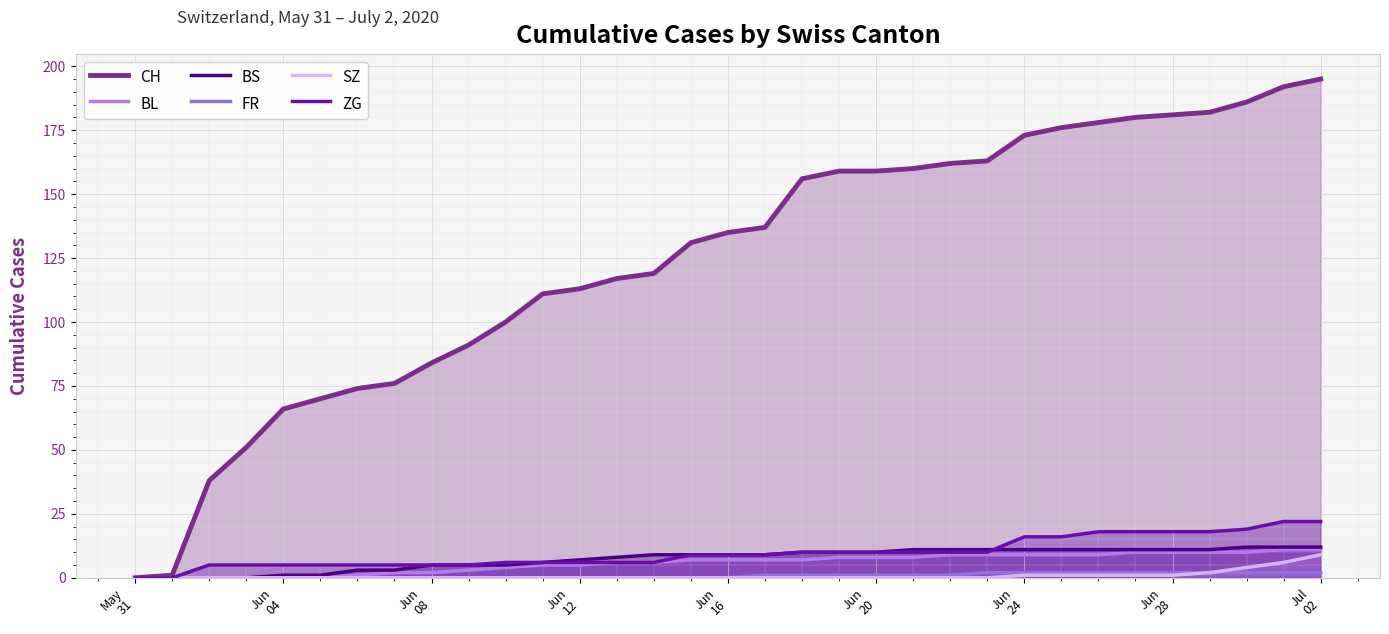

Which series has the largest range (max minus min)?

CH